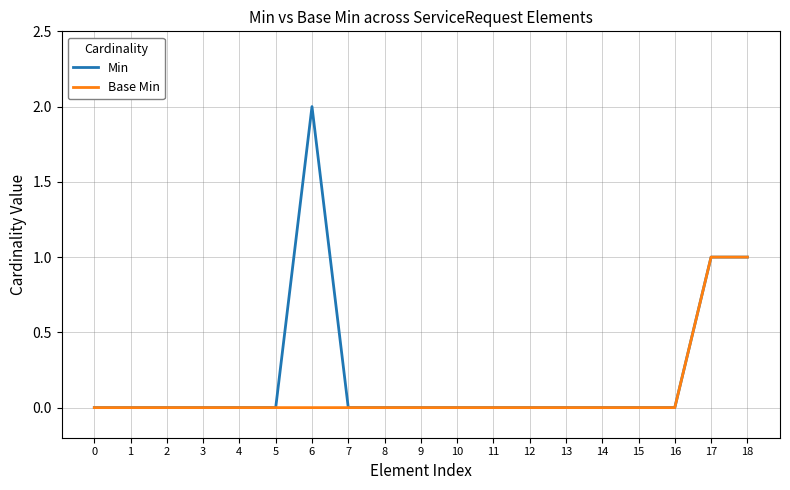

Rank the series by their maximum value, from lowest to highest.

Base Min, Min